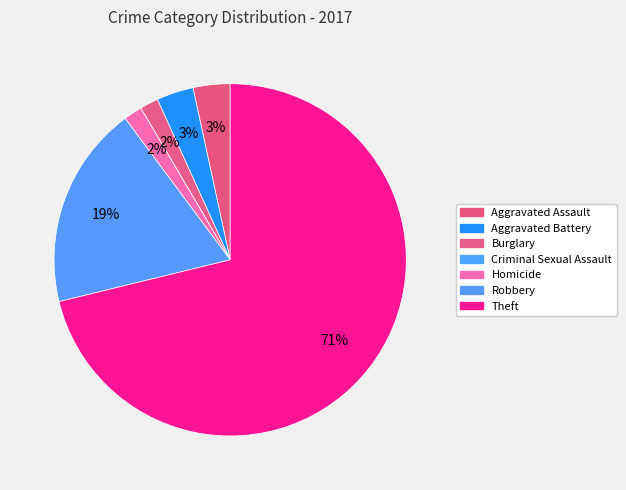

Rank the categories by value from lowest to highest.

Criminal Sexual Assault, Burglary, Homicide, Aggravated Assault, Aggravated Battery, Robbery, Theft